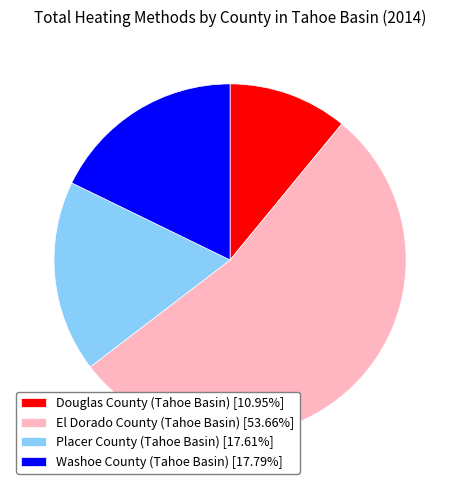

Do Washoe County (Tahoe Basin) [17.79%] and Douglas County (Tahoe Basin) [10.95%] together represent more than half of the pie?

No